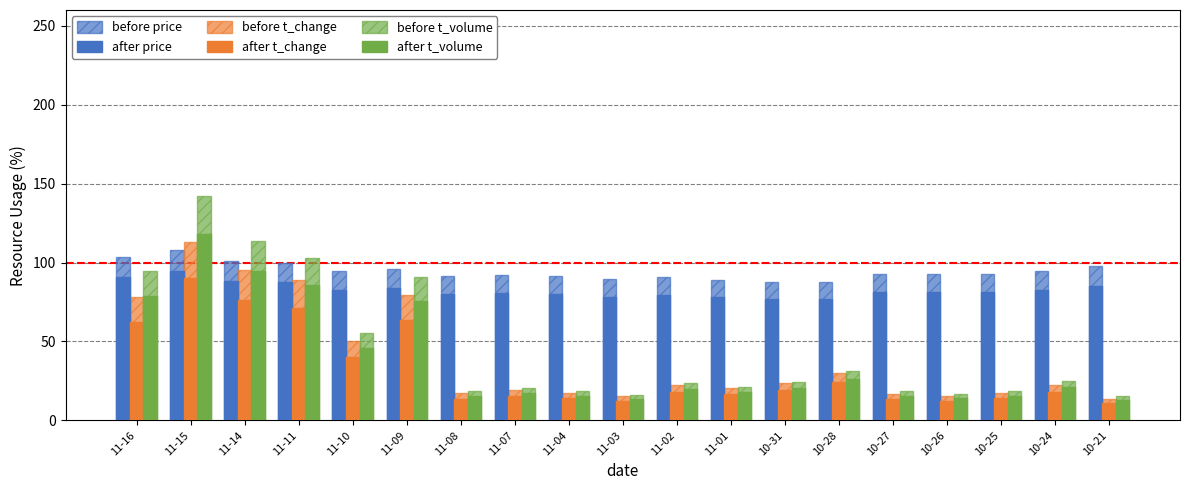

Which category has the highest value across all series?

11-15